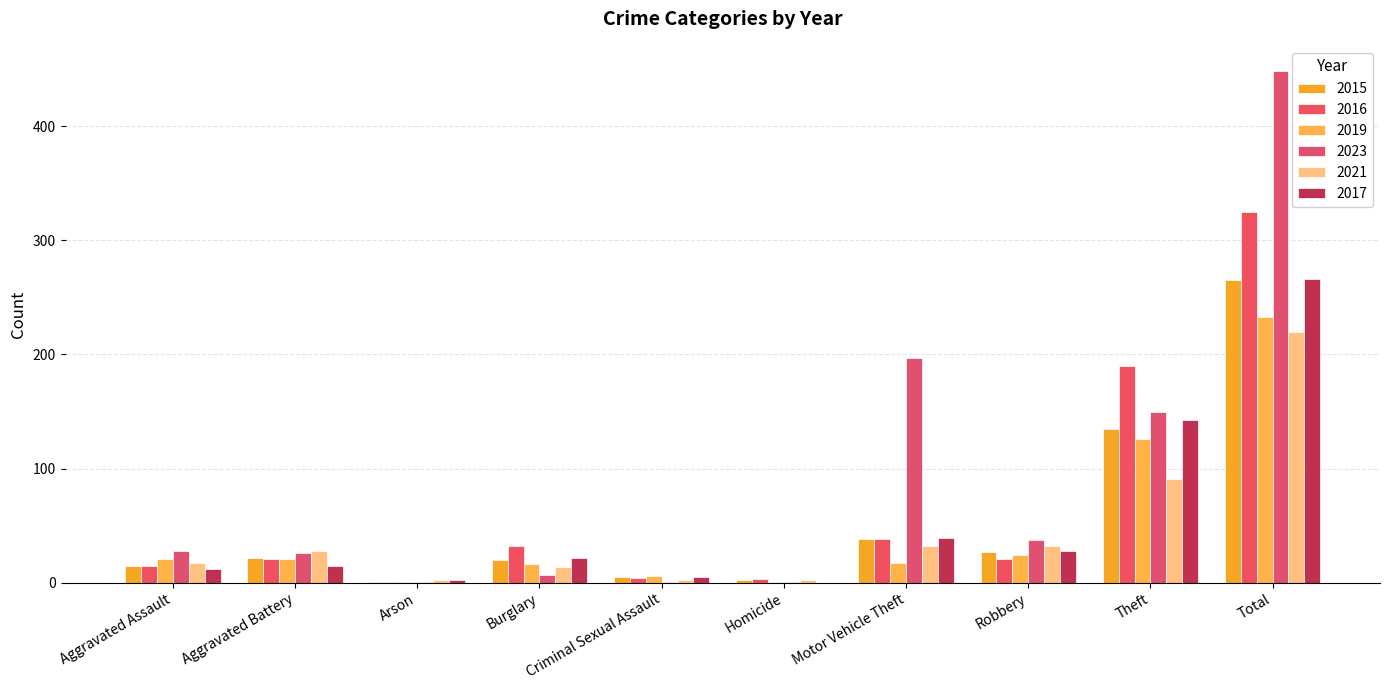

What is the label of the 4th bar from the left?

Burglary